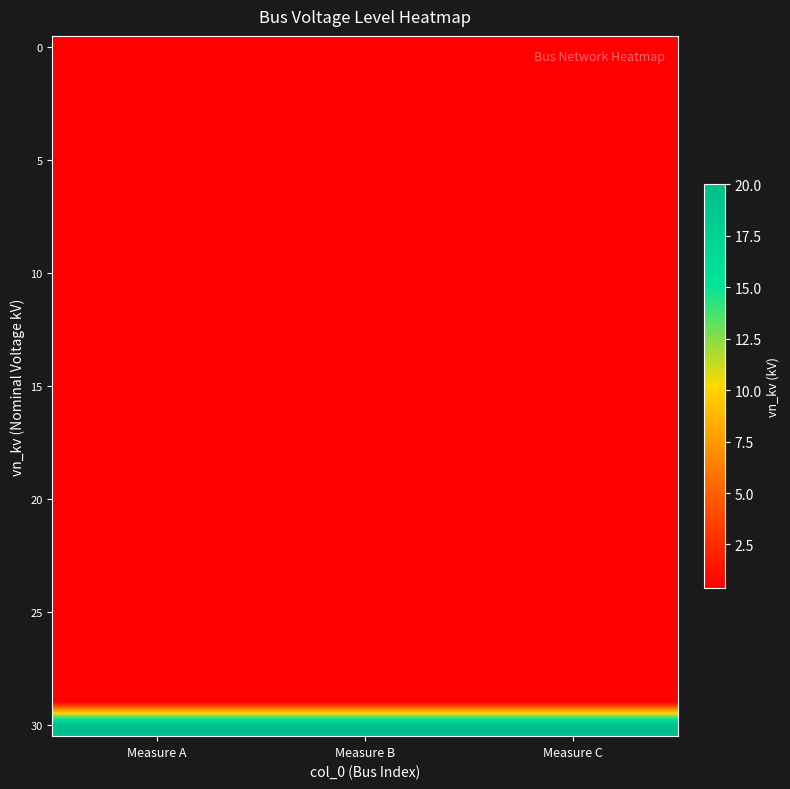

Which has a higher value, Measure A or Measure B?

Measure A